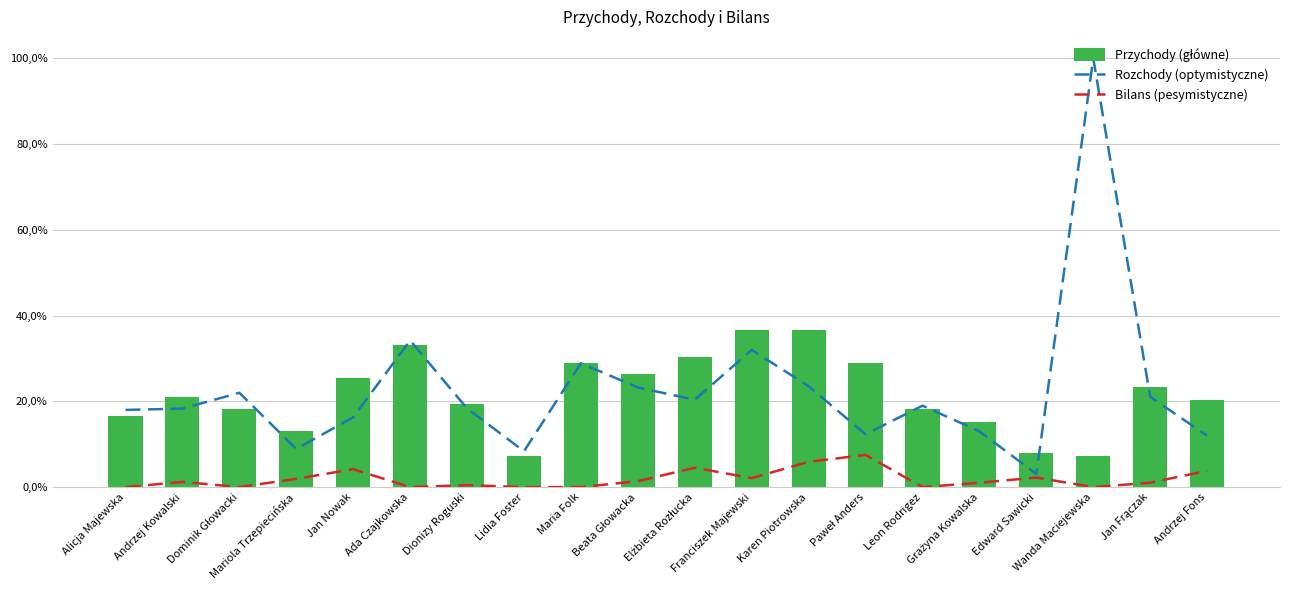

True or false: Rozchody (optymistyczne) has a value of 0.4 at Maria Folk.

False